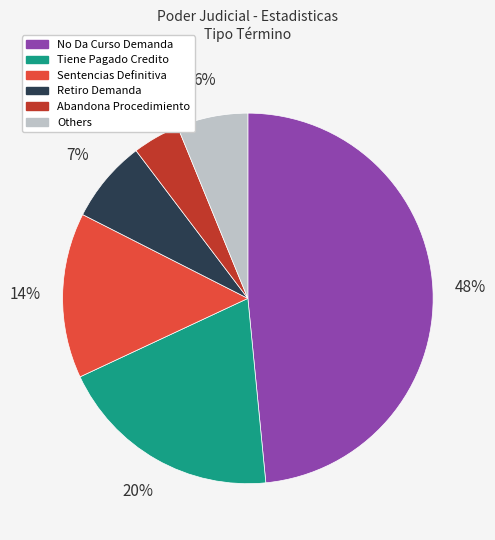

To the nearest percent, what portion does Others represent?

6%